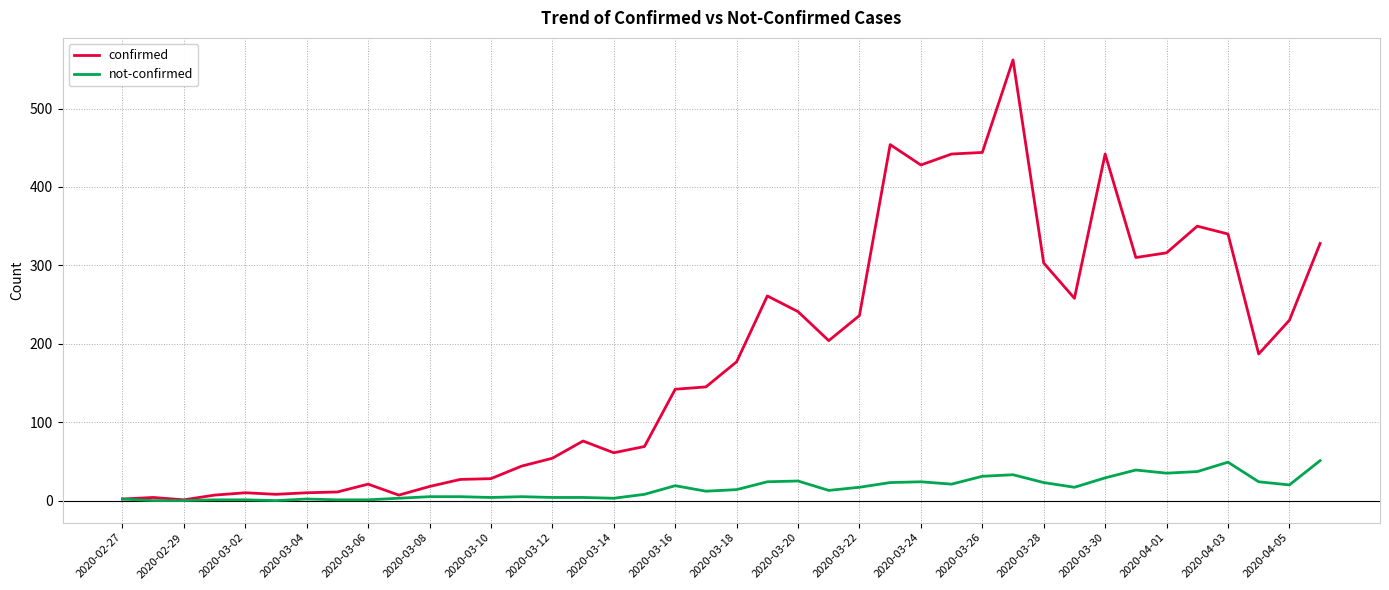

List the series in order of their overall mean, highest first.

confirmed, not-confirmed